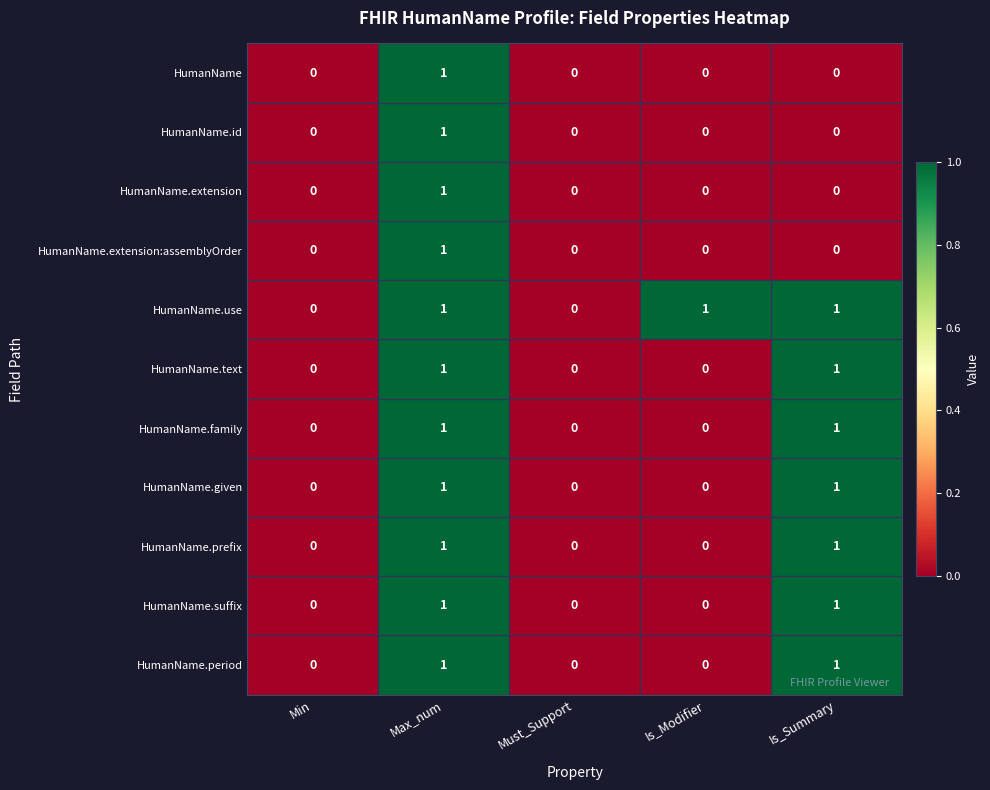

Which series has the largest total across all categories?

HumanName.use